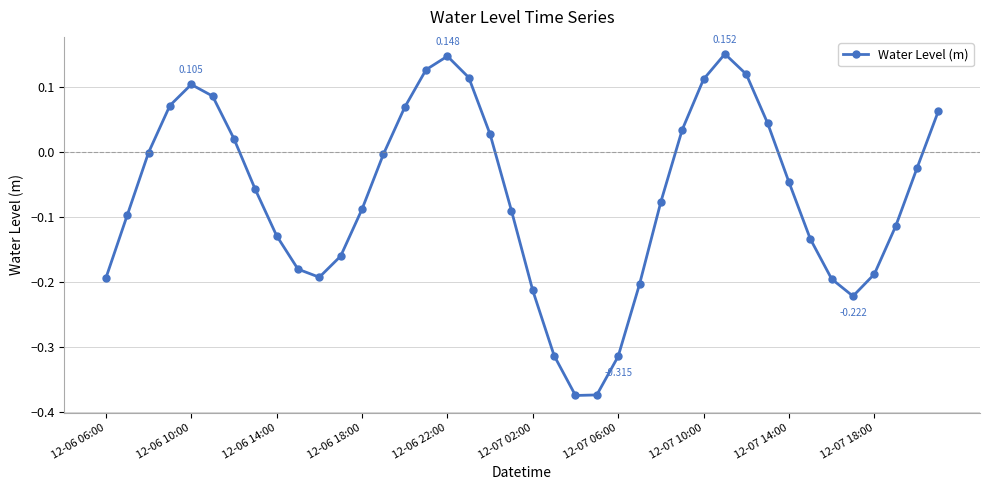

How many lines are shown in the chart?

1